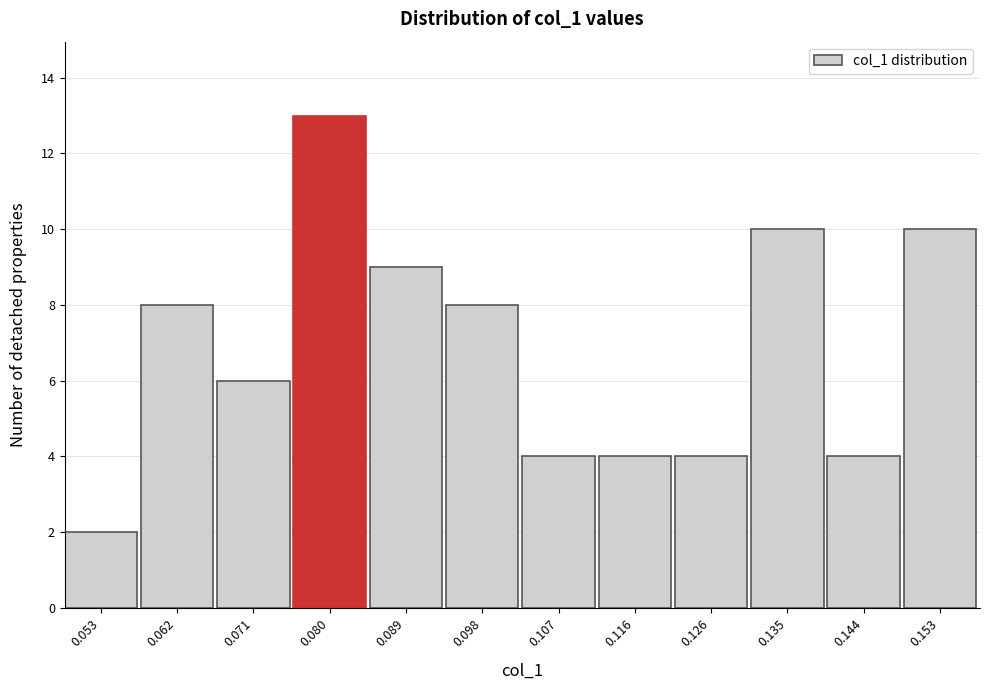

Reading right to left, extract all data points from this chart.

10	4	10	4	4	4	8	9	13	6	8	2